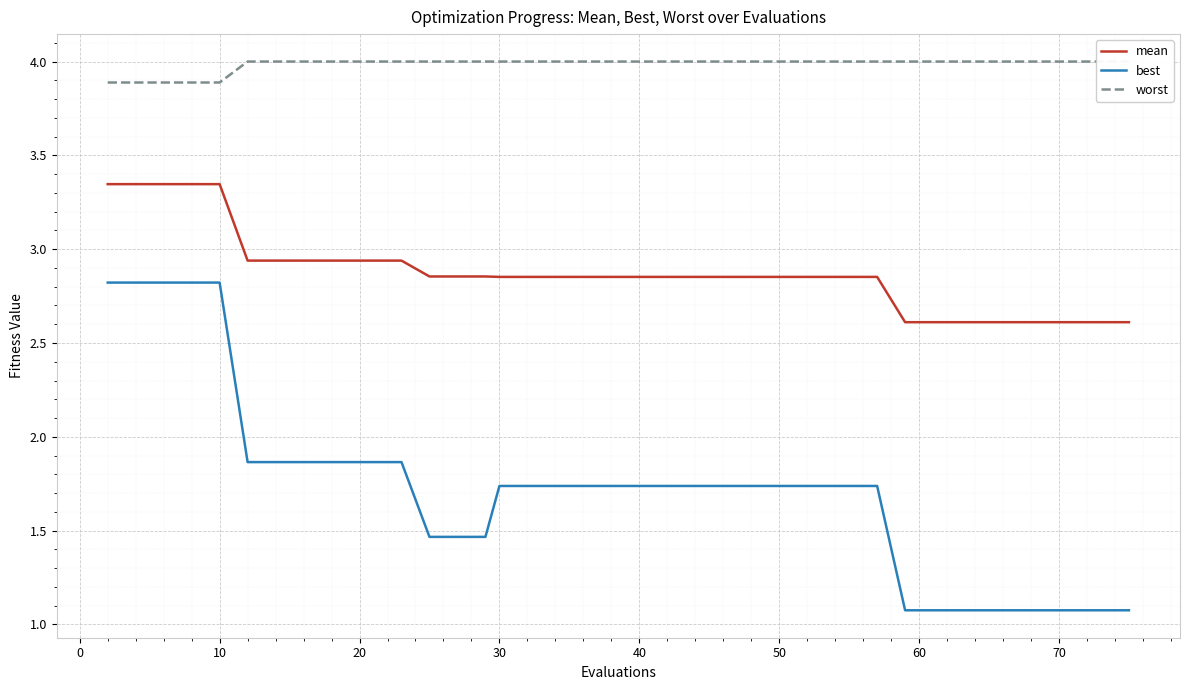

What is the difference between the maximum and second lowest values in the worst series?

0.1